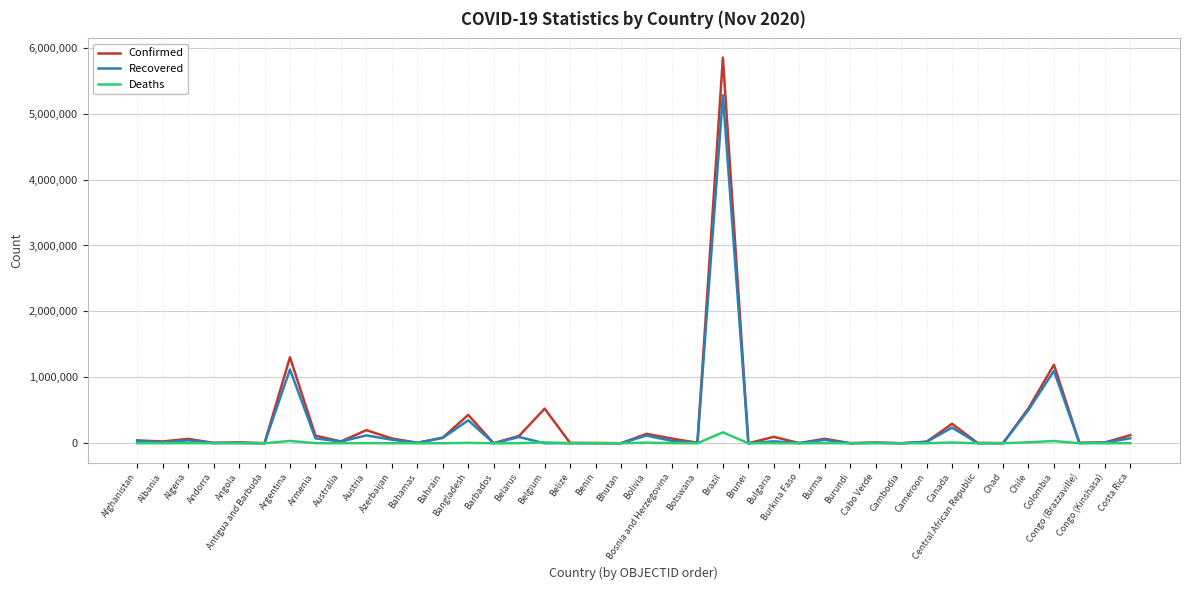

What is the sum of the Recovered values at Central African Republic and Andorra?

6599